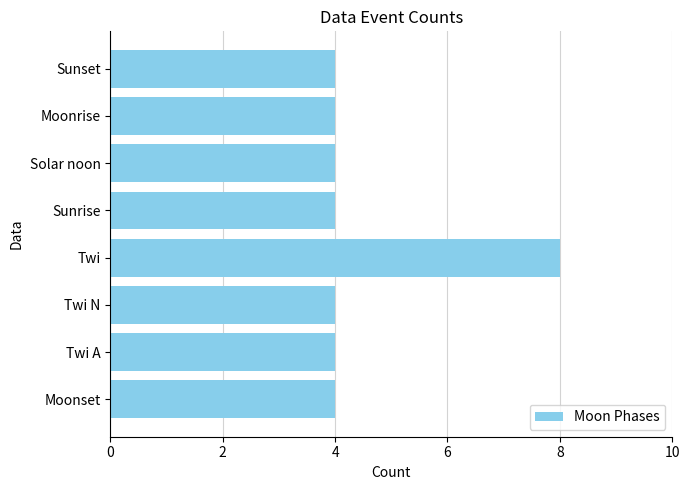

True or false: the data shows 6 at Sunrise.

False